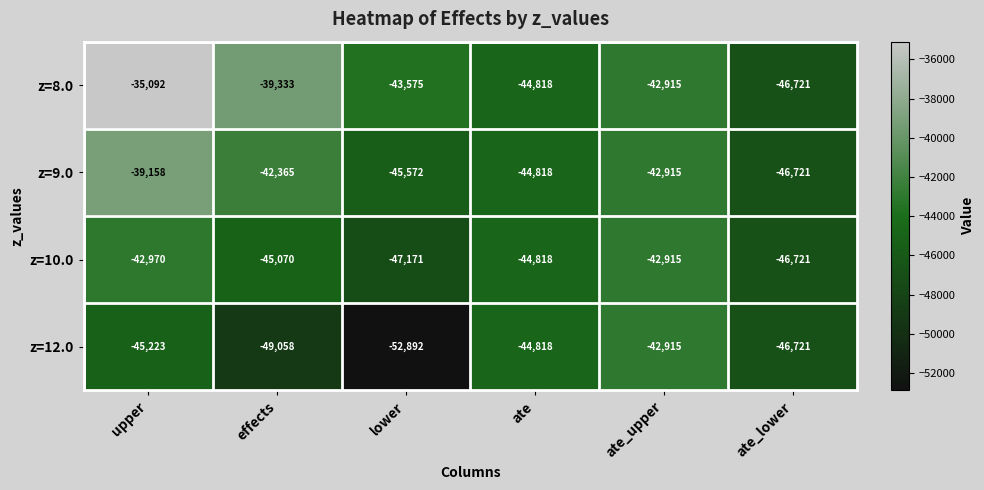

What is the average value of the z=10.0 series?

-44944